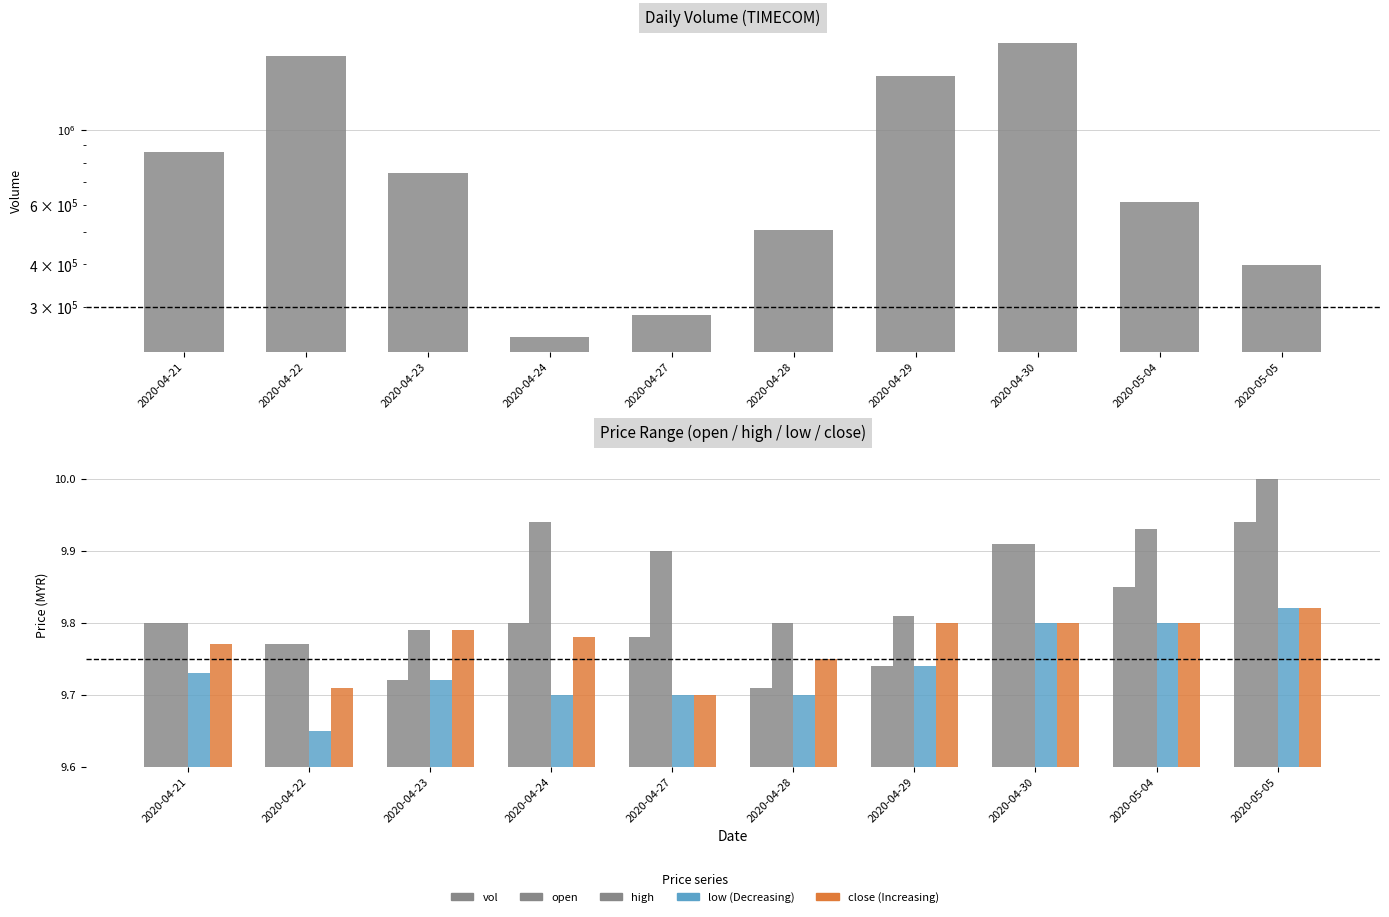

What is the difference between the maximum and second lowest values in the high series?

0.2